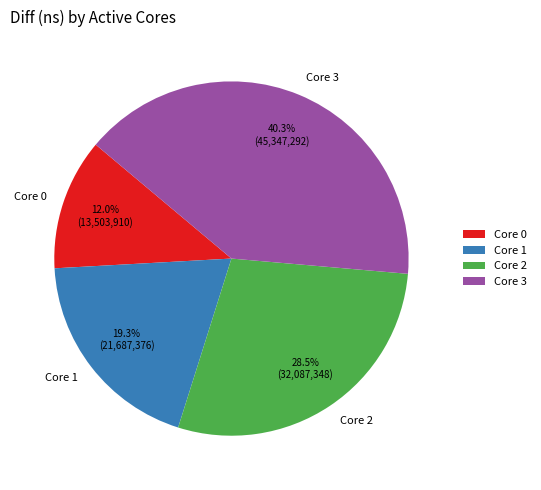

Count the number of slices in the pie.

4